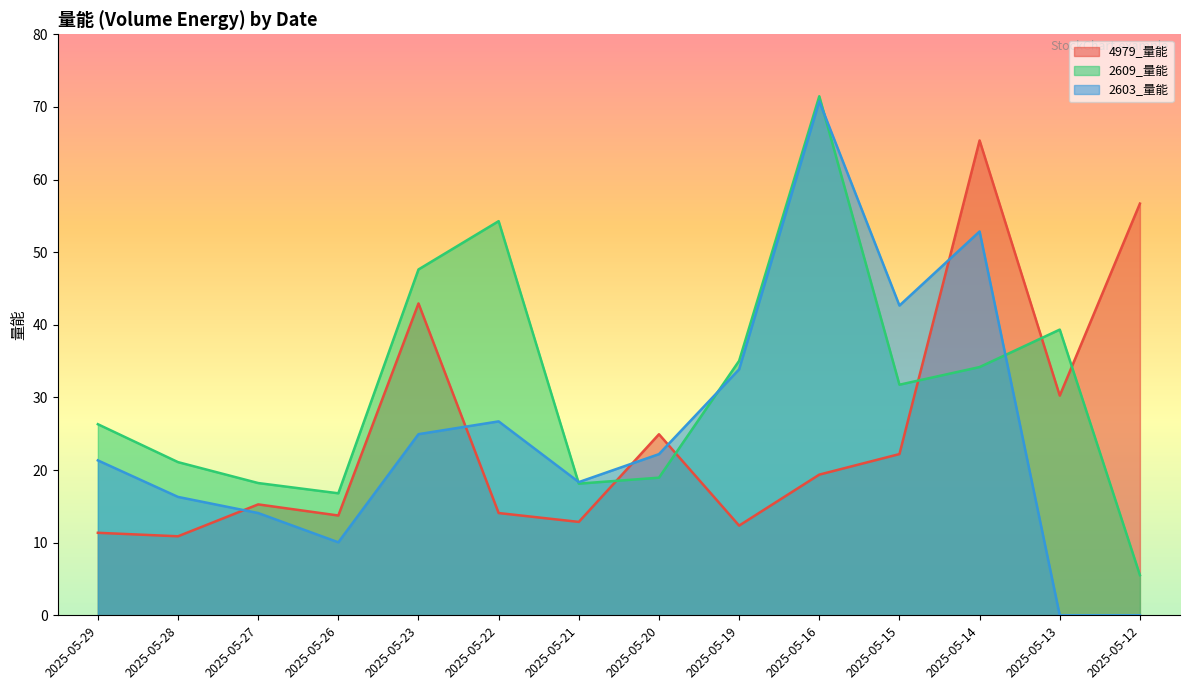

Reading left to right, list all the values displayed in this chart.

4979_量能: 11.4	10.9	15.3	13.7	42.9	14.1	12.9	24.9	12.3	19.4	22.2	65.4	30.2	56.7
2609_量能: 26.3	21.1	18.2	16.8	47.6	54.3	18.1	18.9	35.0	71.5	31.8	34.2	39.3	5.5
2603_量能: 21.3	16.3	14.1	10.1	24.9	26.7	18.3	22.2	33.9	70.8	42.6	52.9	0.0	0.0